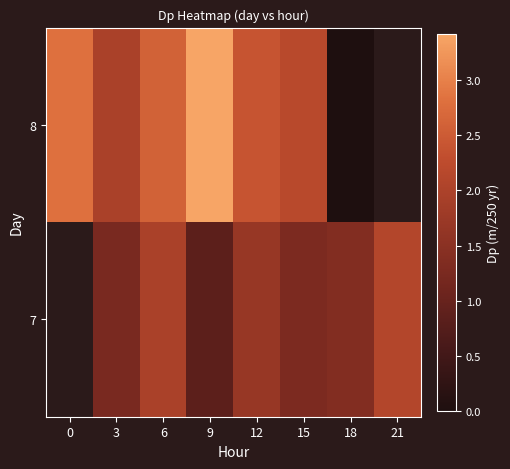

How many distinct data groups are displayed?

2